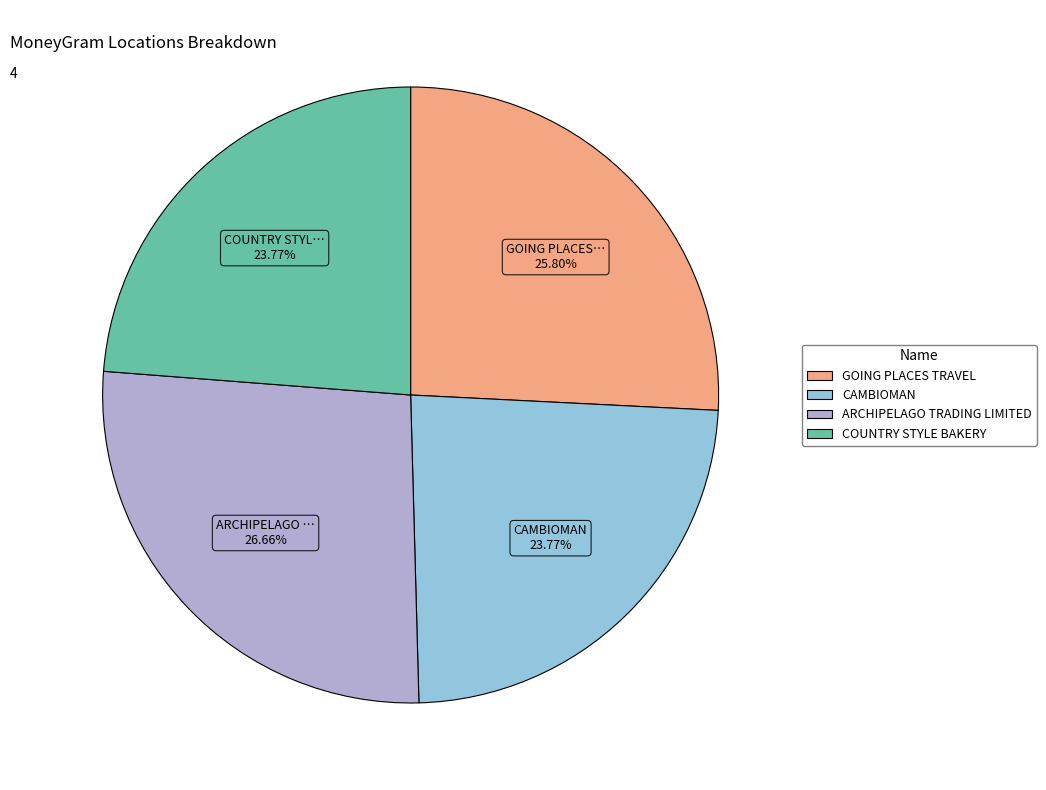

To the nearest percent, what portion does COUNTRY STYLE BAKERY represent?

24%